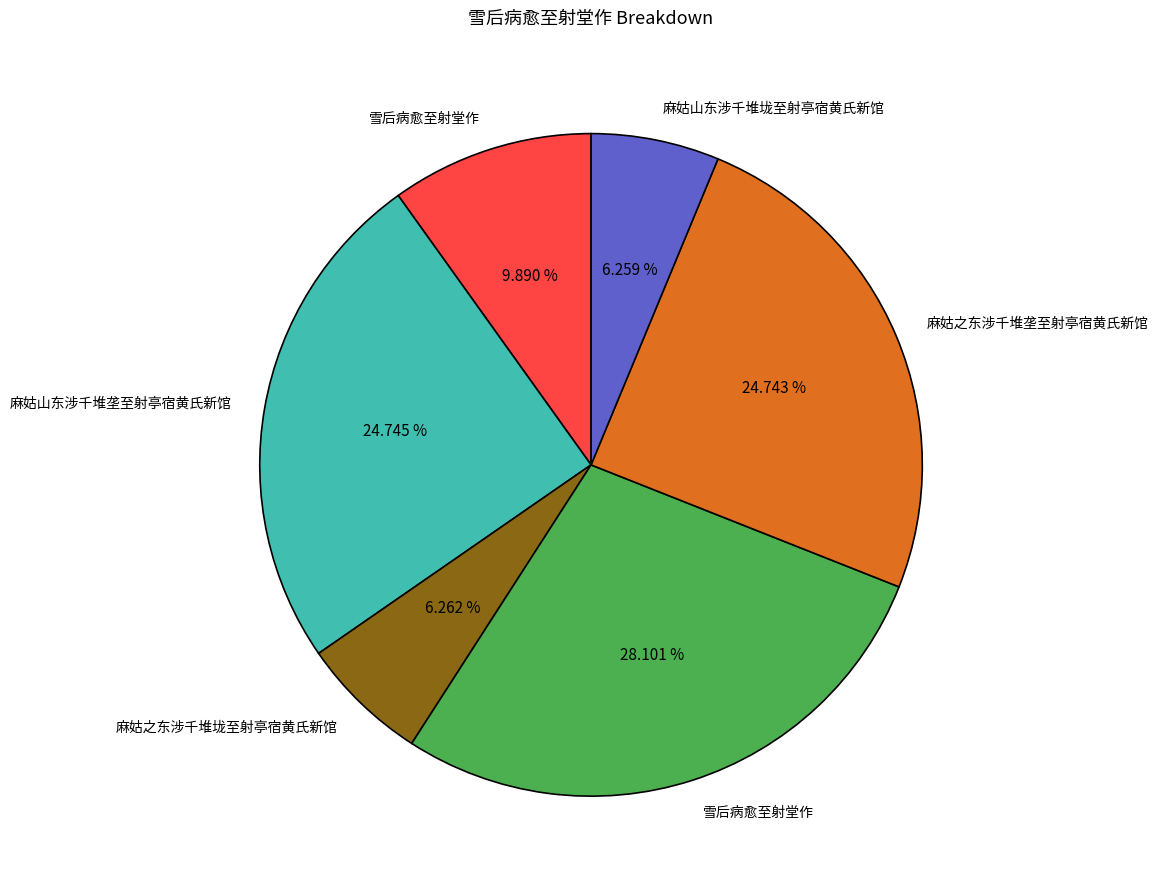

Is there a majority slice in this chart?

No